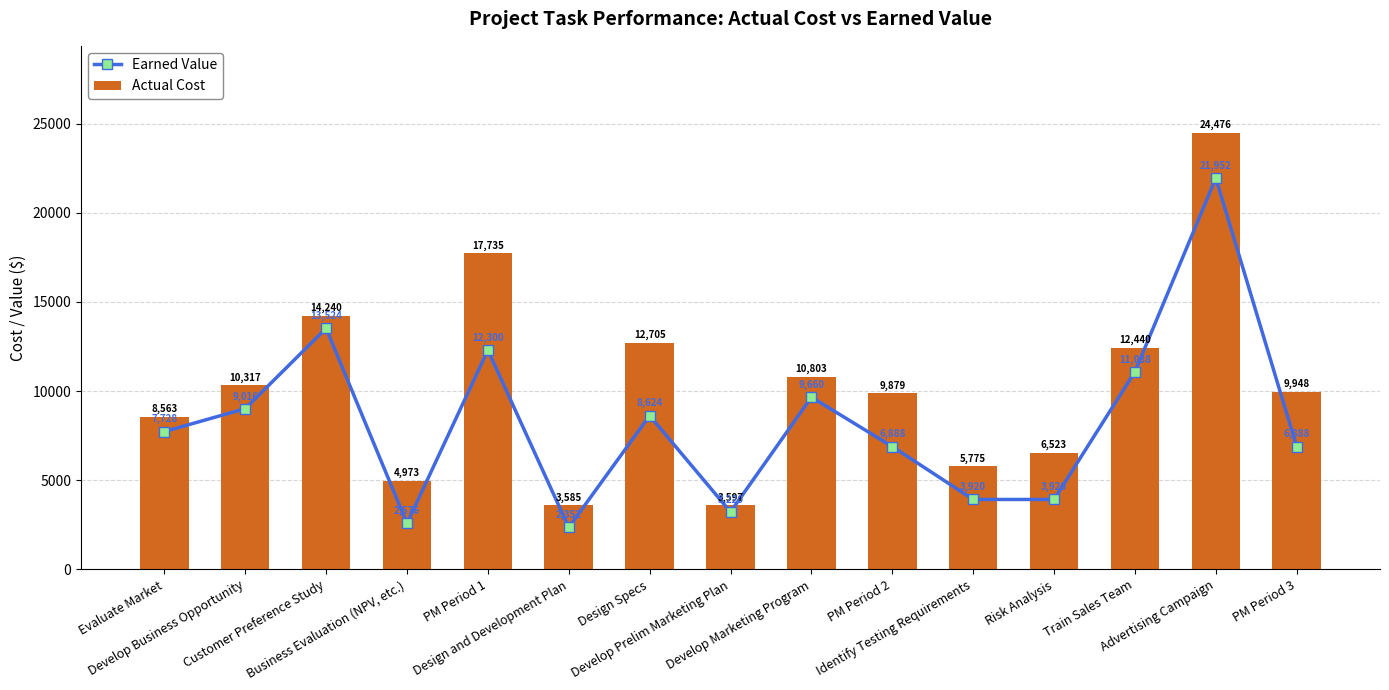

What is the value of the Actual Cost bar at the 12th from the left?

6523.4